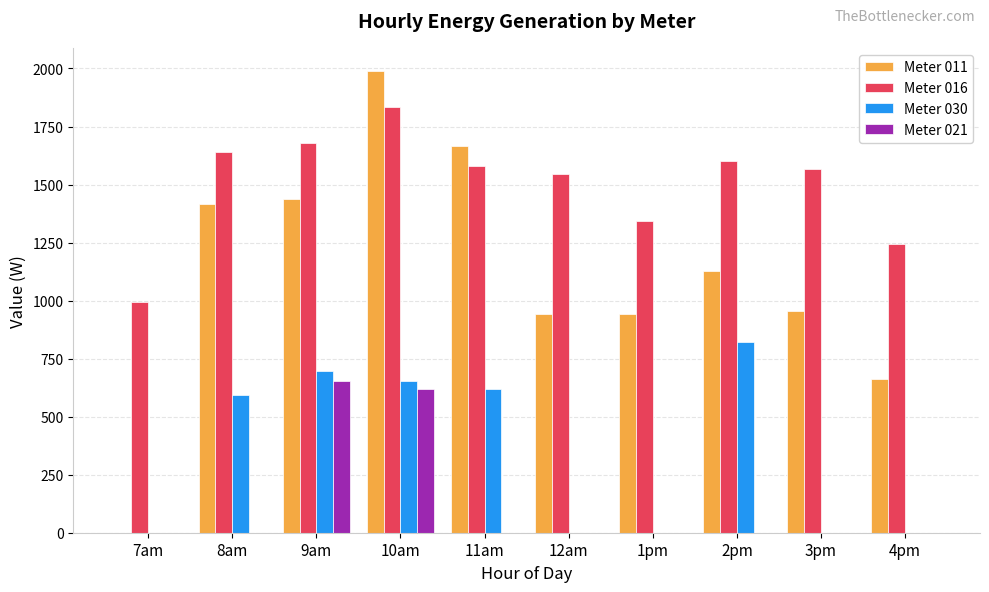

Is the value of Meter 030 at 10am greater than the value of Meter 011 at 10am?

No